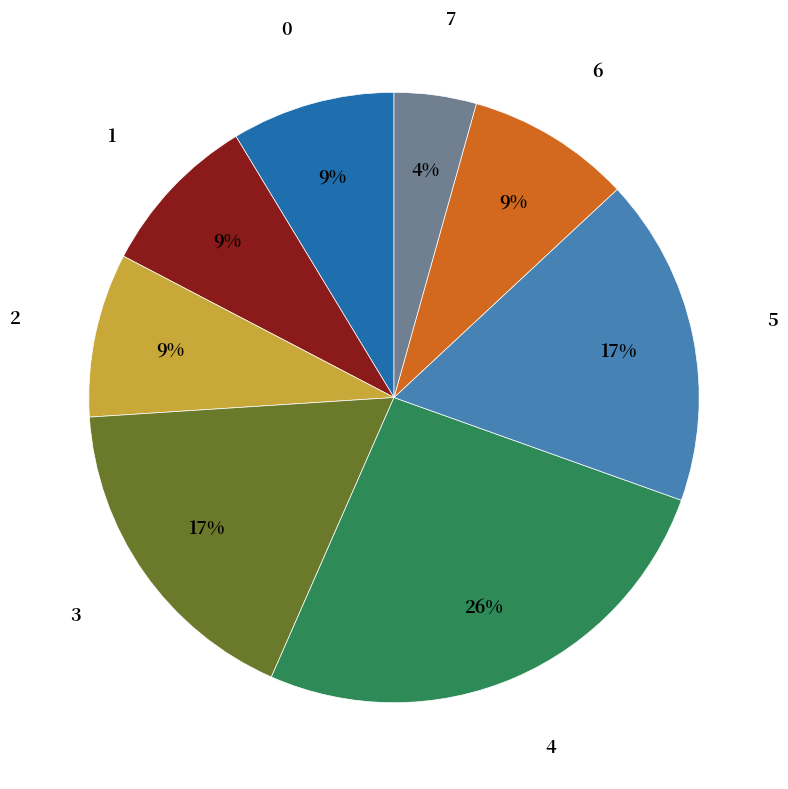

To the nearest percent, what is the difference between the largest and smallest slice percentages?

22%